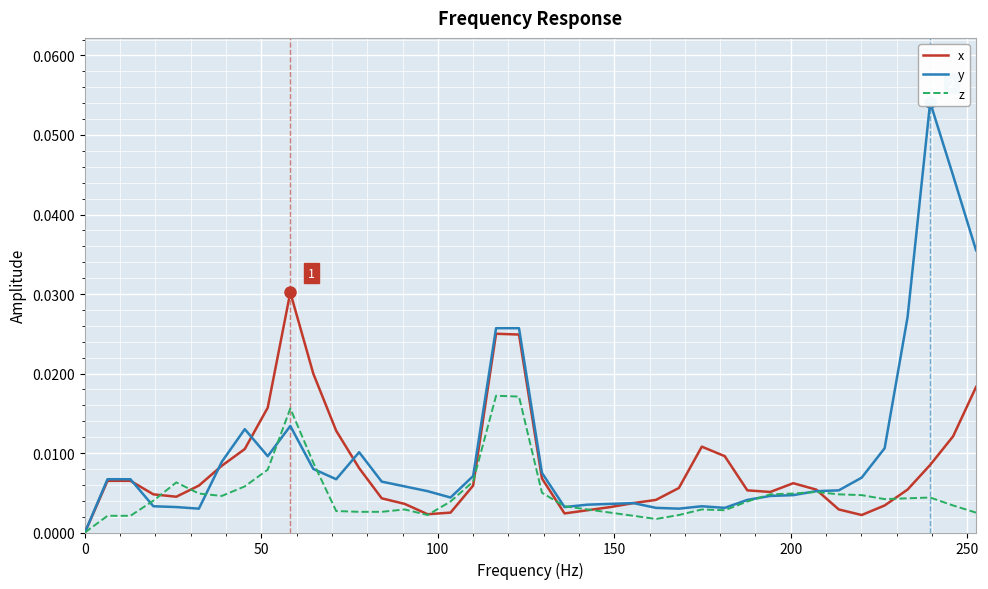

What is the maximum value shown in the chart?

0.1